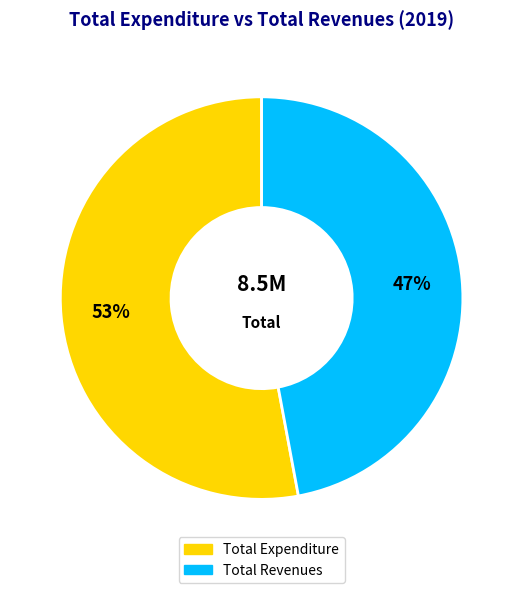

To the nearest percent, what is the difference between the Total Expenditure and Total Revenues slice percentages?

6%